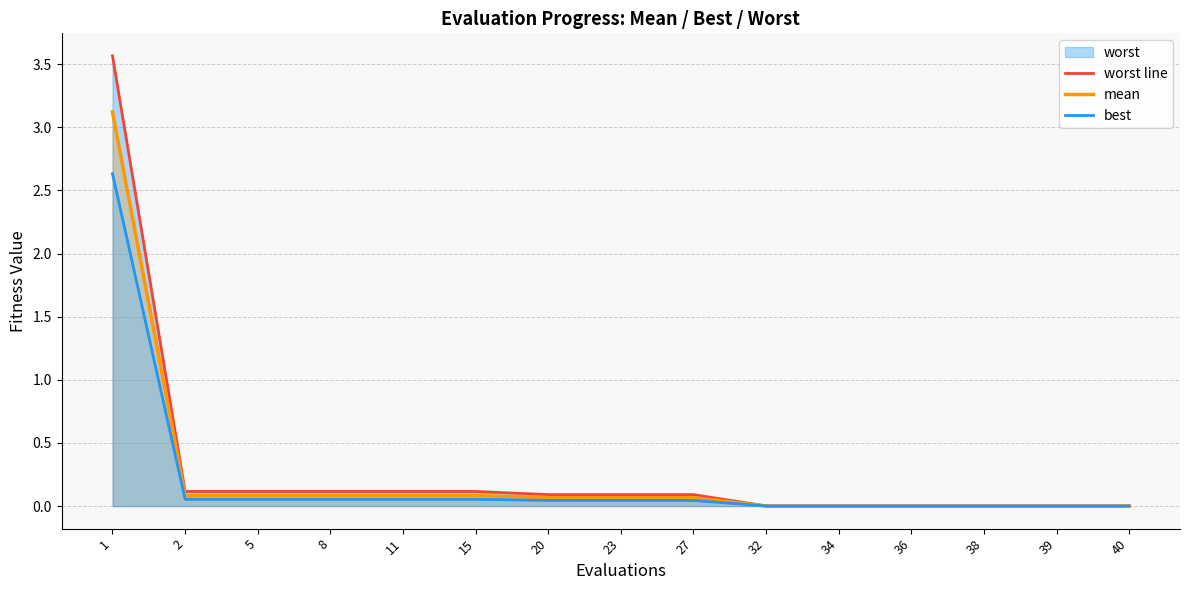

What is the sum of all best values?

3.0